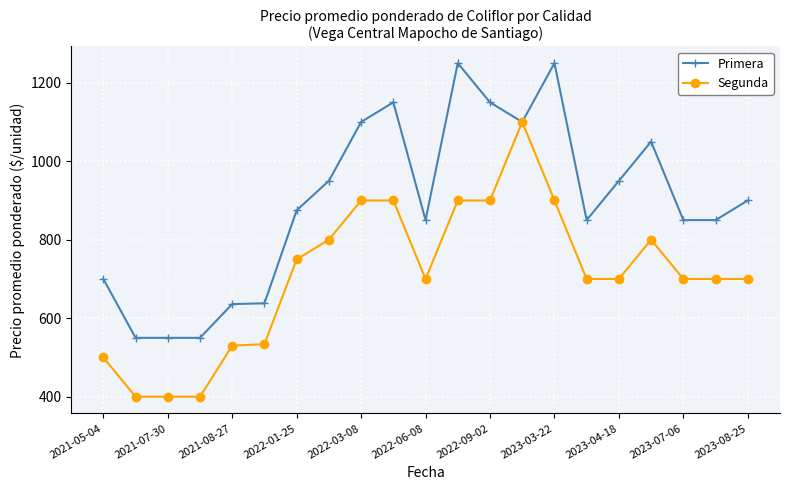

What is the highest value of the Segunda series?

1100